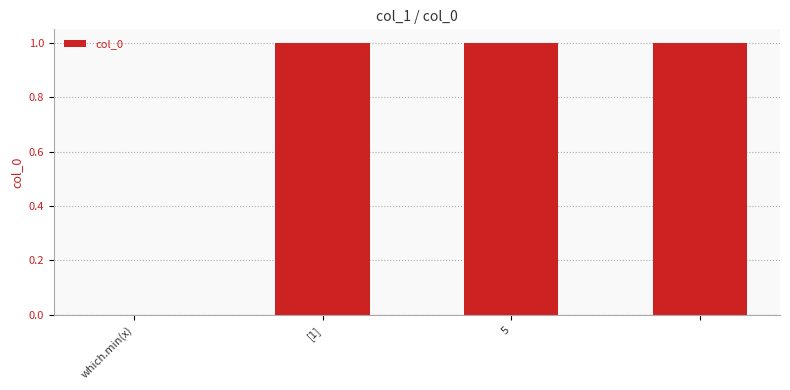

How many categories are shown in the chart?

4